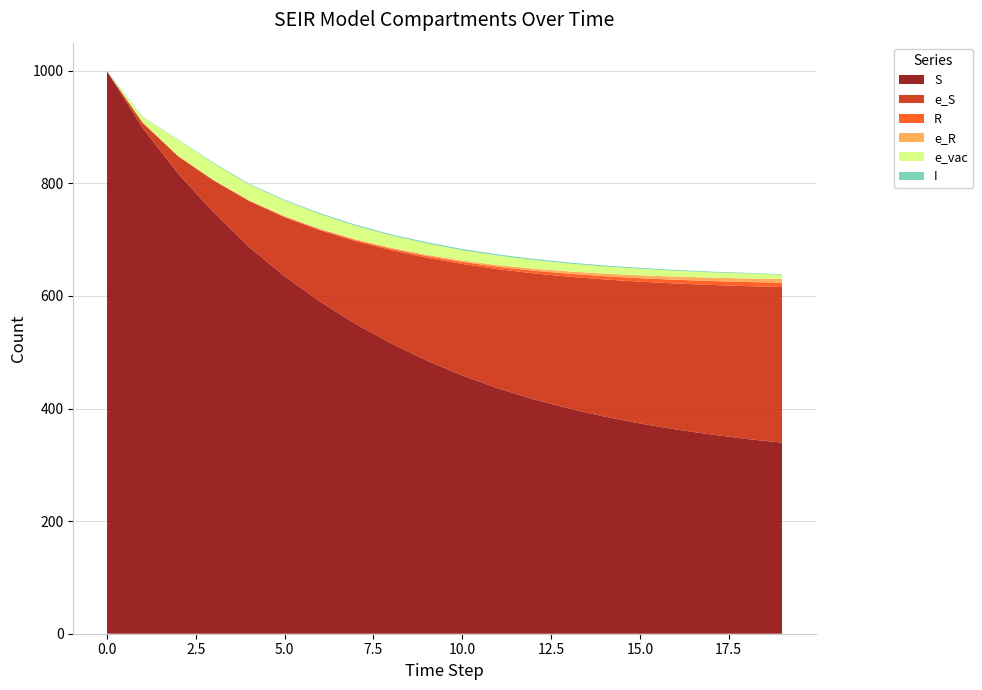

Reading right to left, transcribe all the data shown in this chart.

S: 19=339.5	18=345.9	17=354.0	16=363.0	15=373.5	14=385.8	13=400.0	12=416.6	11=436.0	10=458.8	9=485.3	8=515.7	7=550.1	6=589.9	5=634.9	4=686.9	3=748.8	2=817.3	1=898.6	0=999.0
e_S: 19=276.4	18=271.5	17=265.7	16=259.2	15=251.9	14=243.6	13=234.2	12=223.7	11=211.7	10=198.0	9=182.7	8=165.6	7=147.1	6=126.6	5=104.8	4=81.6	3=56.3	2=30.8	1=9.2	0=0.0
R: 19=7.6	18=7.3	17=7.0	16=6.6	15=6.2	14=5.7	13=5.3	12=4.7	11=4.2	10=3.6	9=3.0	8=2.6	7=2.1	6=1.7	5=1.3	4=1.0	3=0.6	2=0.5	1=0.3	0=0.0
e_R: 19=6.7	18=6.4	17=6.0	16=5.6	15=5.1	14=4.6	13=4.2	12=3.6	11=3.0	10=2.6	9=2.1	8=1.8	7=1.3	6=1.0	5=0.8	4=0.6	3=0.5	2=0.5	1=0.4	0=0.0
e_vac: 19=7.7	18=8.7	17=9.3	16=10.4	15=11.7	14=12.7	13=13.9	12=15.4	11=16.9	10=18.2	9=20.3	8=21.7	7=24.1	6=26.0	5=27.7	4=27.8	3=29.3	2=28.6	1=9.2	0=0.0
I: 19=1.0	18=1.1	17=1.3	16=1.5	15=1.7	14=1.8	13=1.9	12=2.0	11=2.1	10=2.2	9=2.2	8=1.9	7=2.0	6=1.8	5=1.4	4=1.5	3=1.4	2=0.5	1=0.7	0=1.0